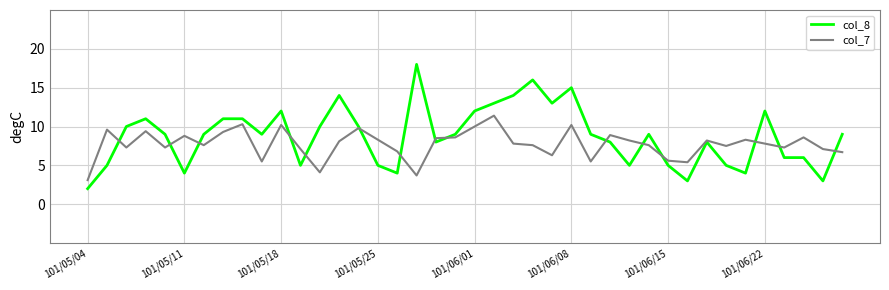

How many lines are shown in the chart?

2